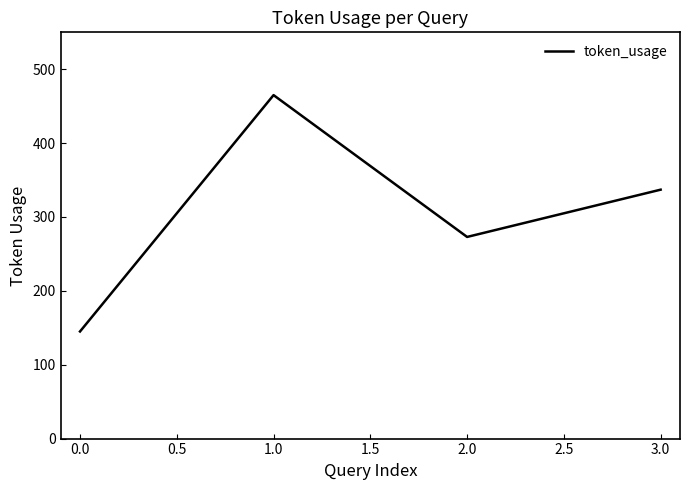

How many values are below 337?

2